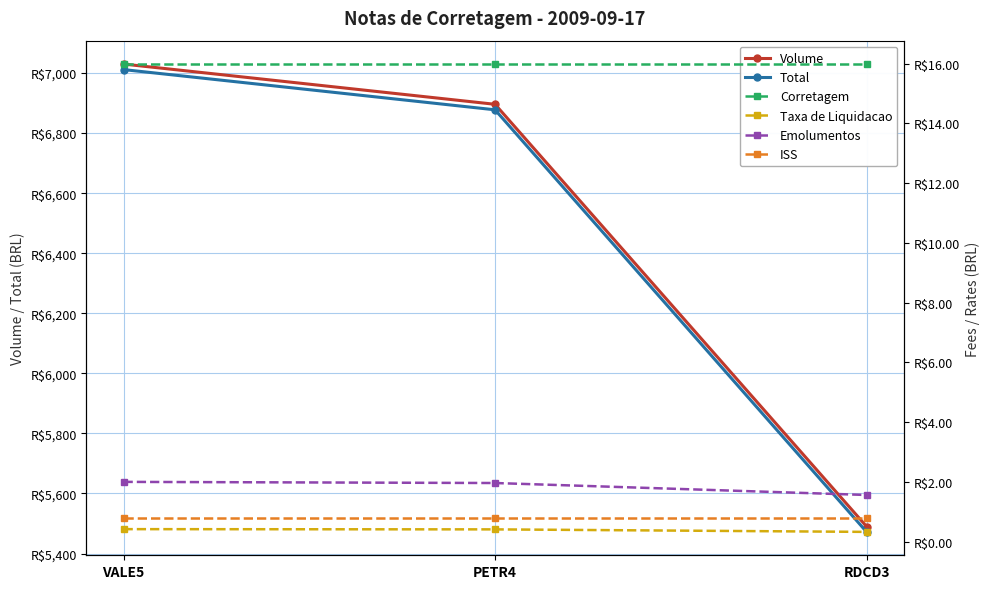

Reading left to right, extract all data points from this chart.

Volume: 7030.0	6896.0	5490.0
Total: 7011.6	6877.6	5472.1
Corretagem: 16.0	16.0	16.0
Taxa de Liquidacao: 0.4	0.4	0.3
Emolumentos: 2.0	2.0	1.6
ISS: 0.8	0.8	0.8